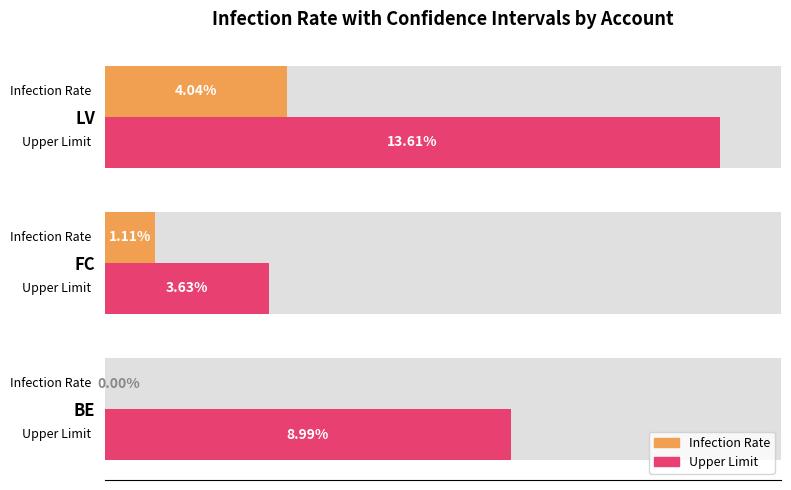

What is the greatest value displayed?

13.6